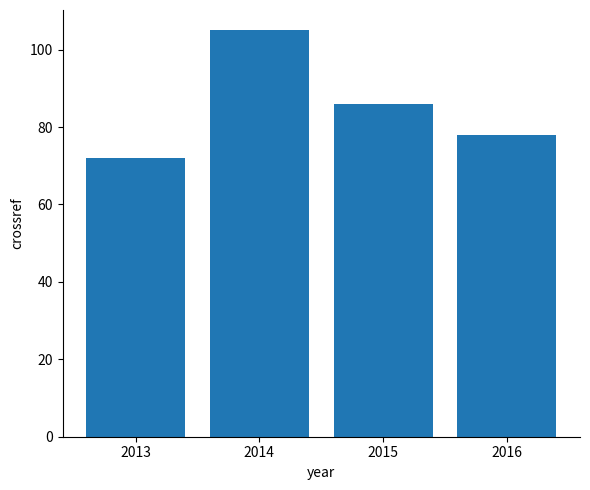

Count the values in the range 78 to 105.

3